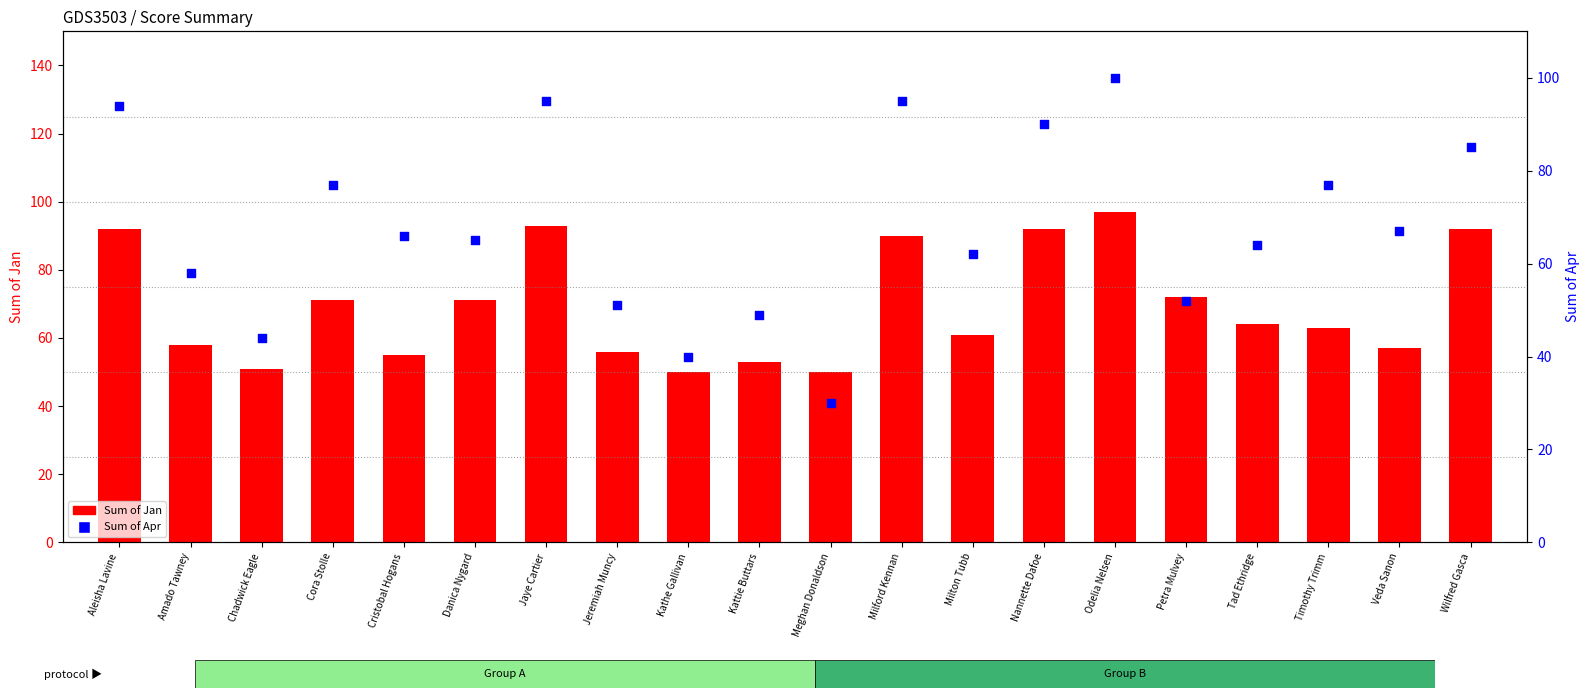

What is the total value across all series at Danica Nygard?

136.0